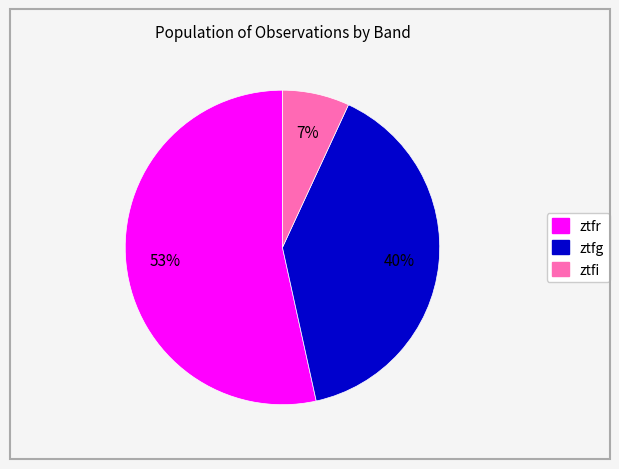

What is the ratio of the value at ztfi to the value at ztfr?

0.1